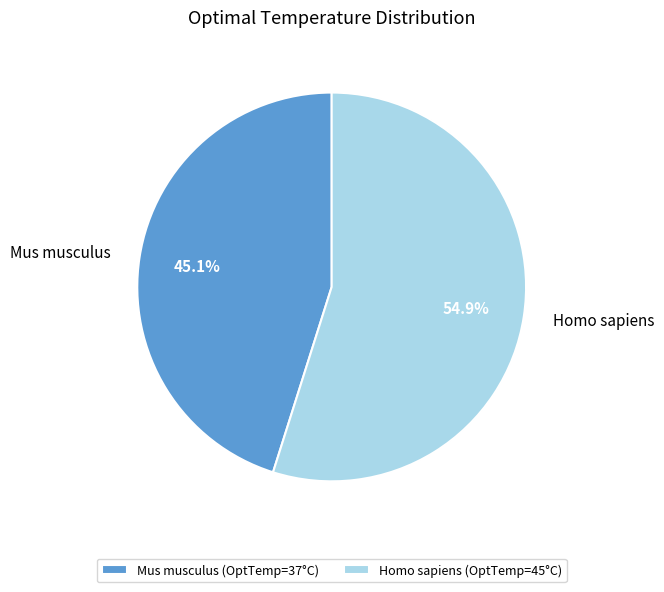

What percentage is the Mus musculus slice, to the nearest percent?

45%